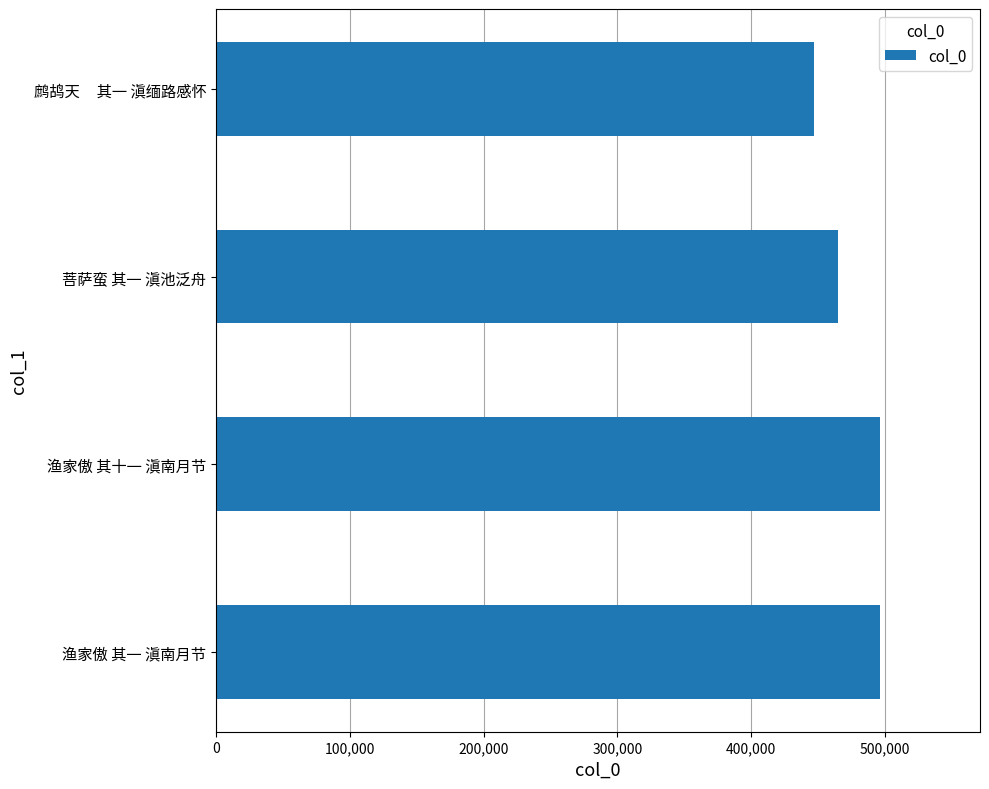

What is the difference between the maximum and minimum values?

49920